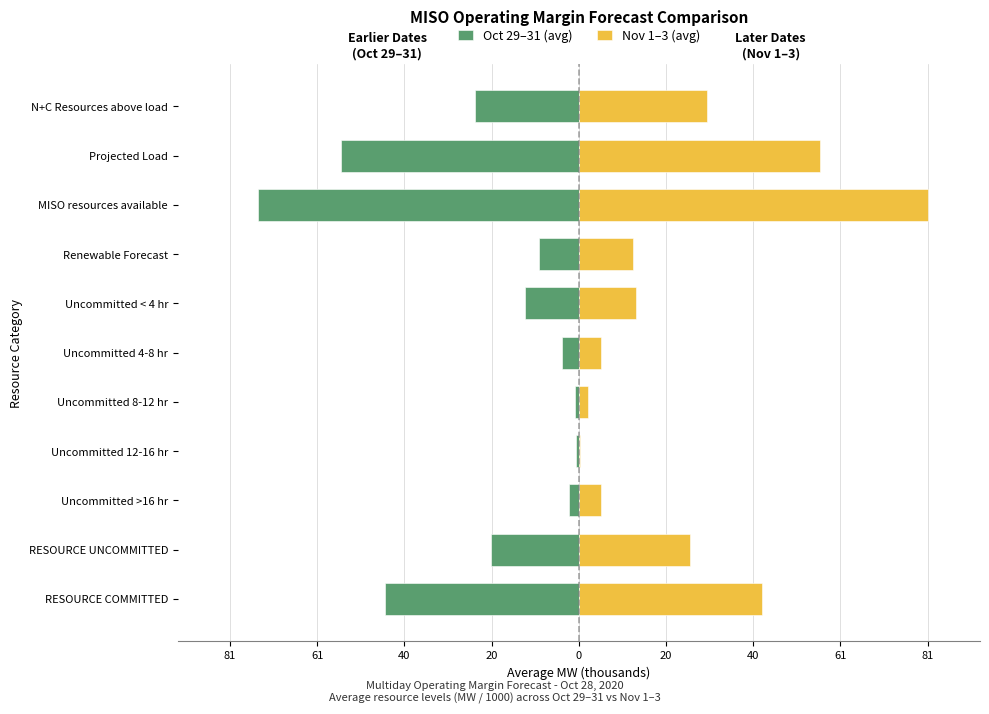

List the series in order of their overall mean, lowest first.

Oct 29–31 (avg), Nov 1–3 (avg)